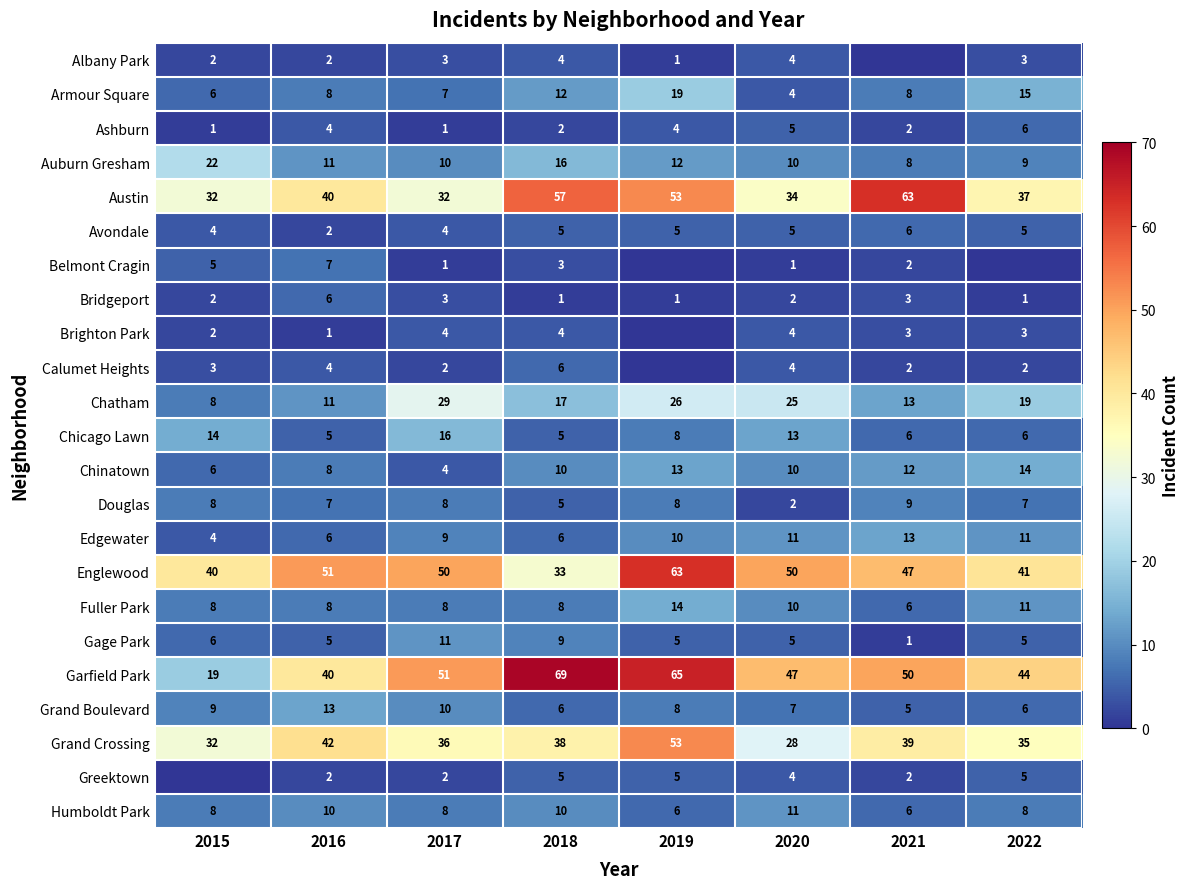

Is the value of Avondale at 2021 greater than the value of Douglas at 2020?

Yes